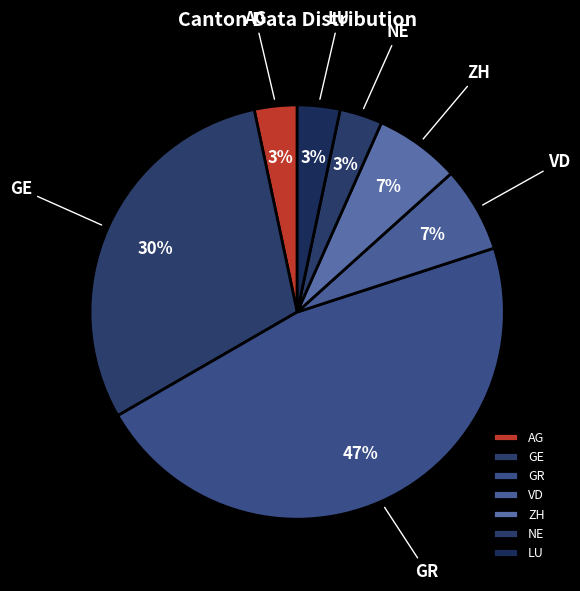

Does GR account for over 50% of the chart?

No